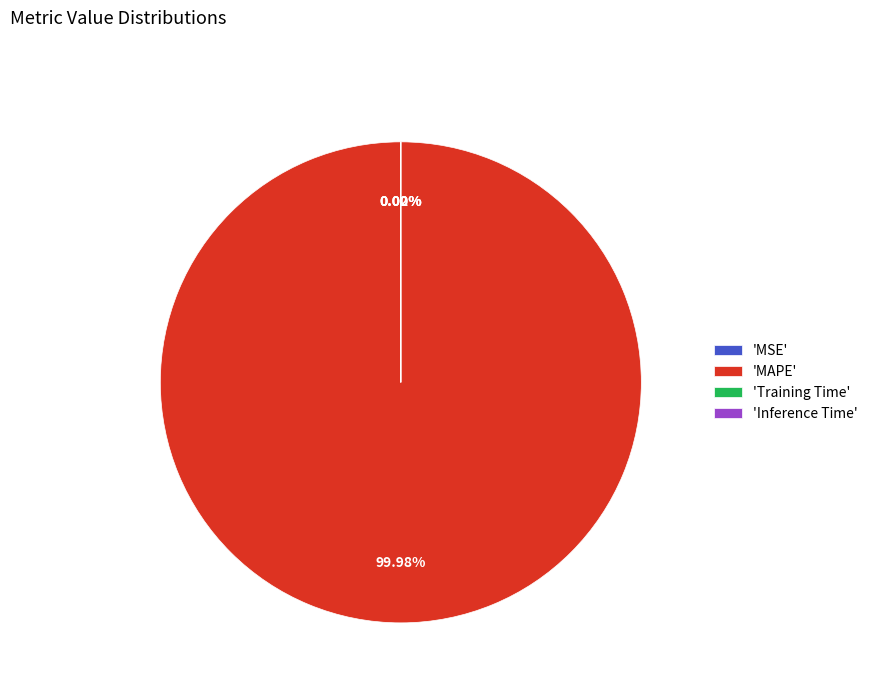

Which category has the biggest portion of the pie?

'MAPE'